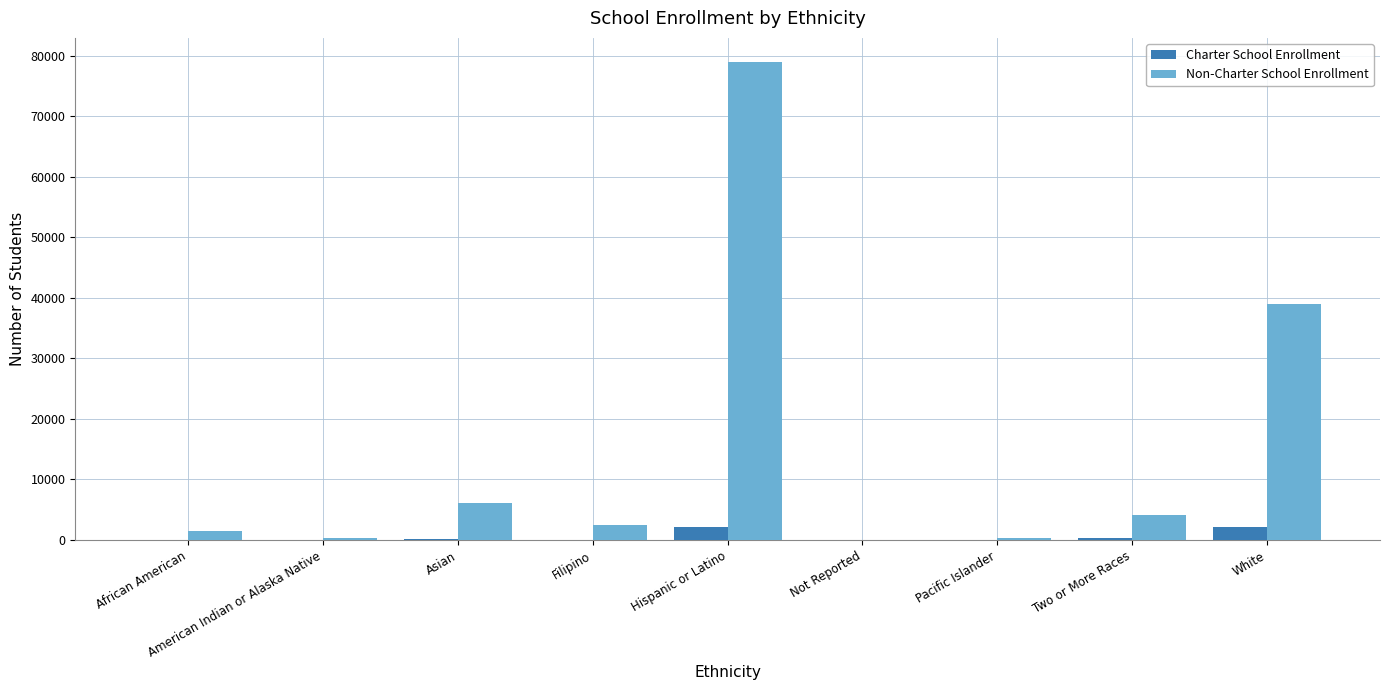

Which category has the highest value across all series?

Hispanic or Latino